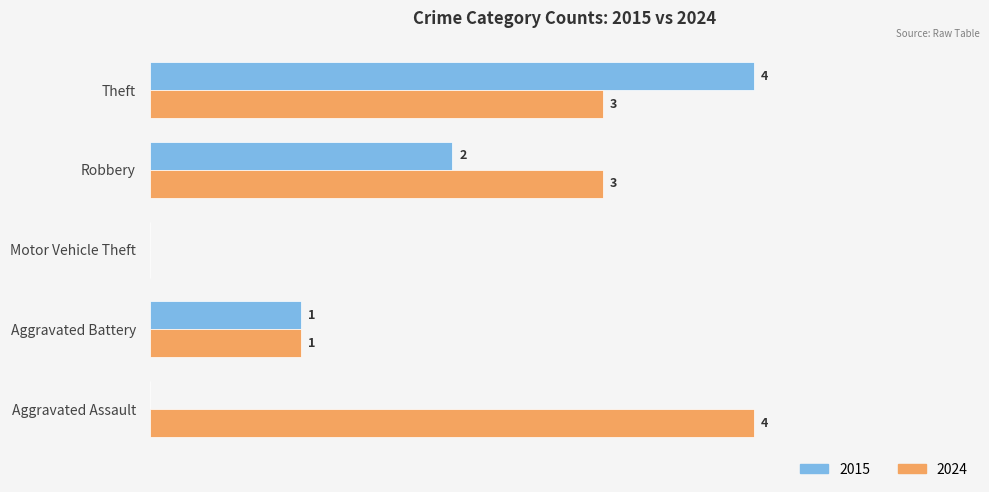

Which category has the highest value in the 2015 series?

Theft